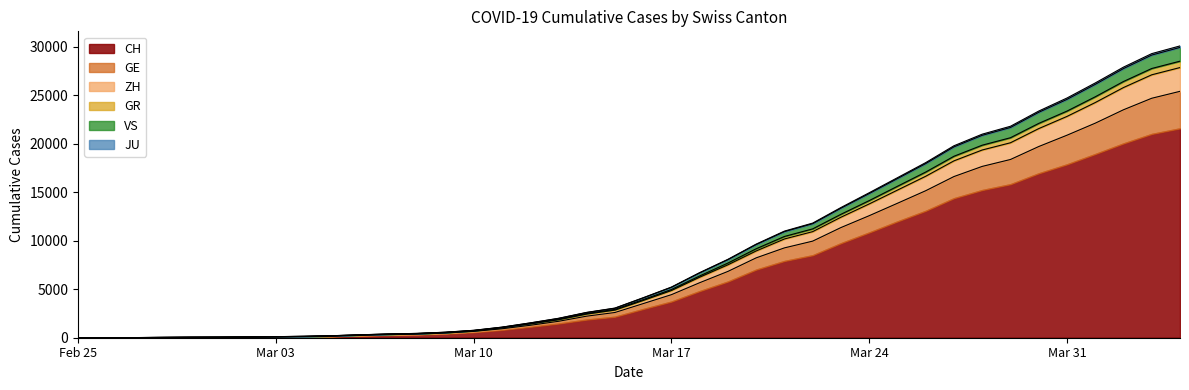

Is the value of CH at 2020-03-20 greater than the value of GE at 2020-04-03?

No